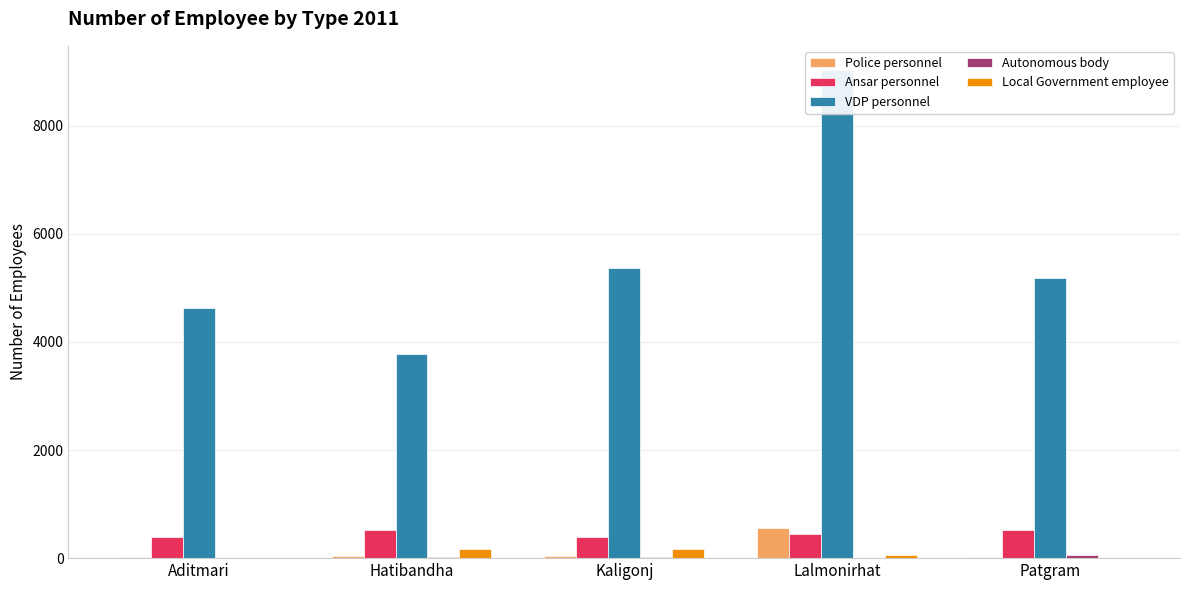

The Autonomous body series shows 5 at Kaligonj. True or false?

False